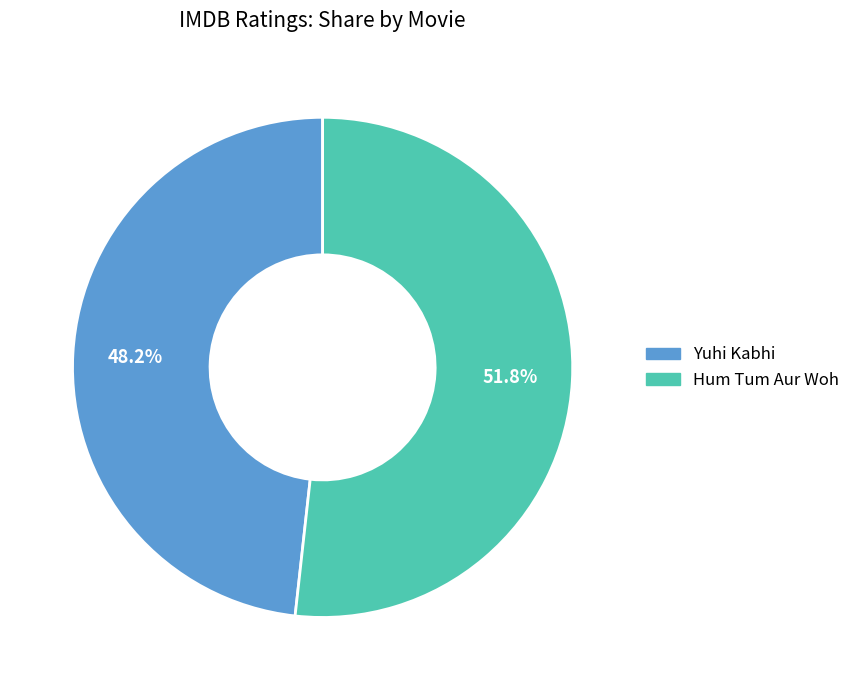

The Hum Tum Aur Woh slice represents 47% of the pie. True or false?

False